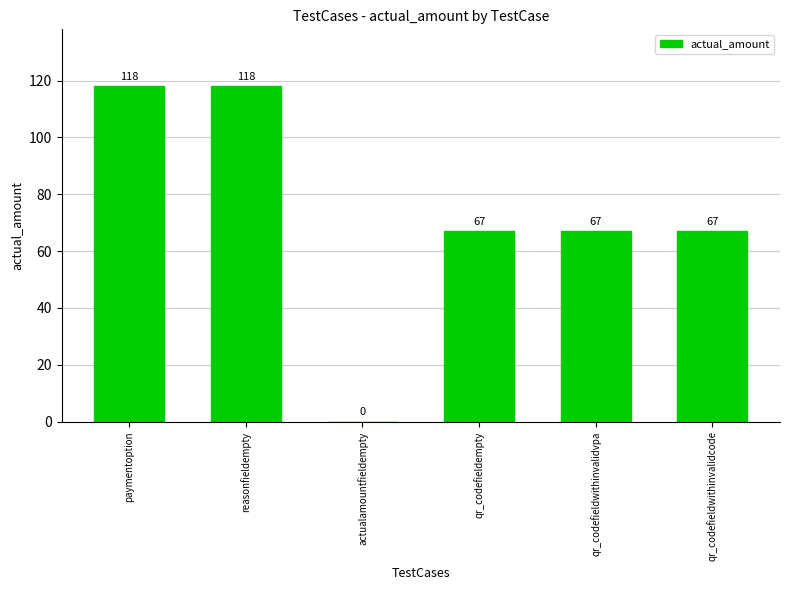

What is the change in value from reasonfieldempty to qr_codefieldempty?

-51